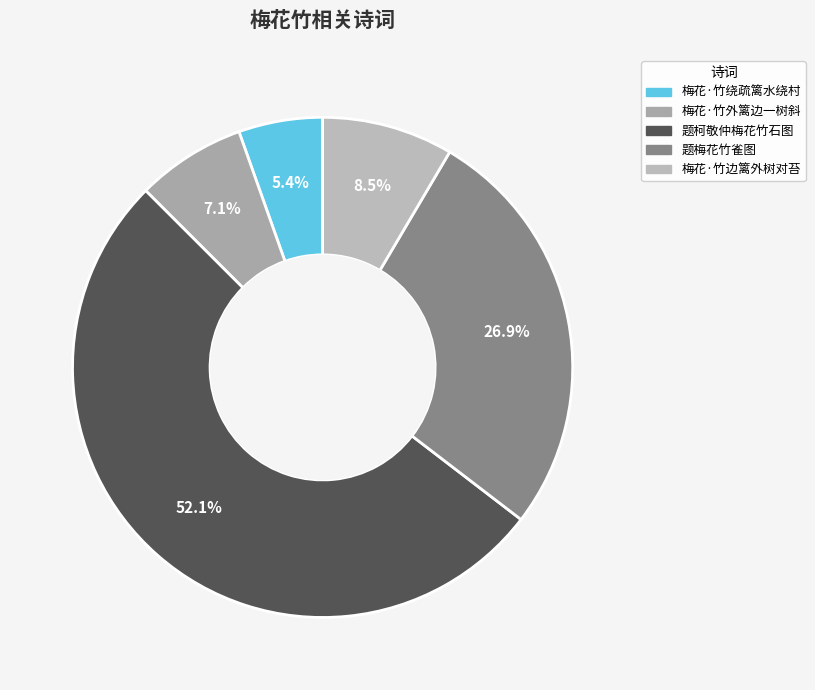

Which has a higher value, 题柯敬仲梅花竹石图 or 梅花·竹绕疏篱水绕村?

题柯敬仲梅花竹石图